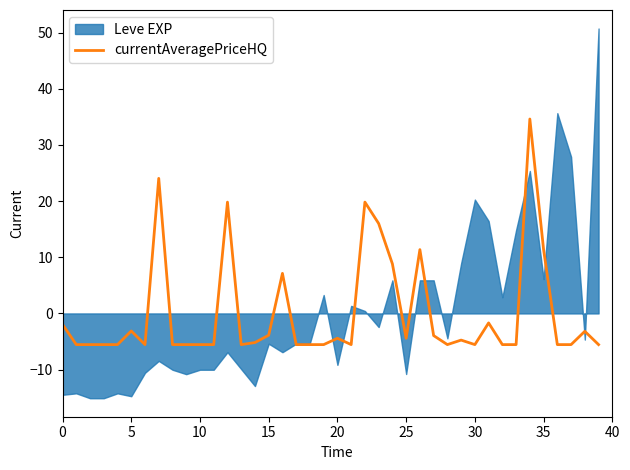

True or false: currentAveragePriceHQ has a value of 16.0 at 35.

False